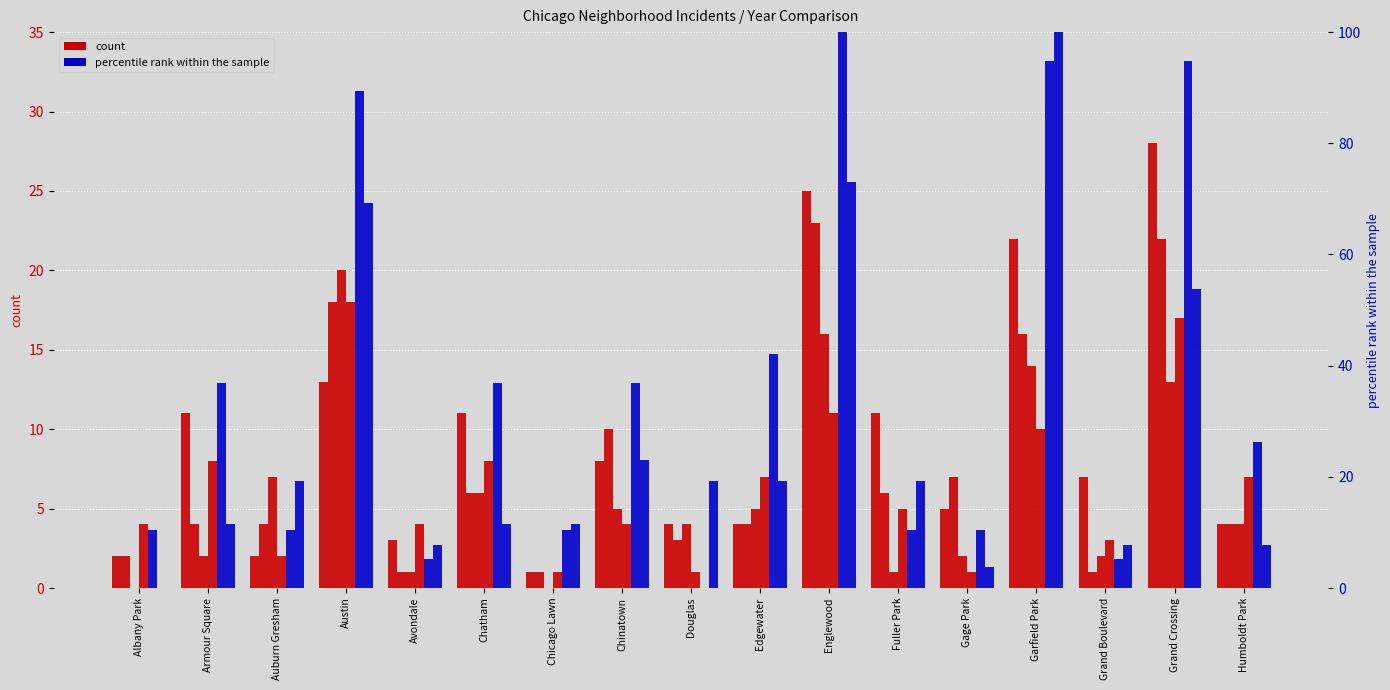

Reading right to left, transcribe all the data shown in this chart.

count 2025: Humboldt Park=4.0	Grand Crossing=28.0	Grand Boulevard=7.0	Garfield Park=22.0	Gage Park=5.0	Fuller Park=11.0	Englewood=25.0	Edgewater=4.0	Douglas=4.0	Chinatown=8.0	Chicago Lawn=1.0	Chatham=11.0	Avondale=3.0	Austin=13.0	Auburn Gresham=2.0	Armour Square=11.0	Albany Park=2.0
count 2024: Humboldt Park=4.0	Grand Crossing=22.0	Grand Boulevard=1.0	Garfield Park=16.0	Gage Park=7.0	Fuller Park=6.0	Englewood=23.0	Edgewater=4.0	Douglas=3.0	Chinatown=10.0	Chicago Lawn=1.0	Chatham=6.0	Avondale=1.0	Austin=18.0	Auburn Gresham=4.0	Armour Square=4.0	Albany Park=2.0
count 2016: Humboldt Park=4.0	Grand Crossing=13.0	Grand Boulevard=2.0	Garfield Park=14.0	Gage Park=2.0	Fuller Park=1.0	Englewood=16.0	Edgewater=5.0	Douglas=4.0	Chinatown=5.0	Chicago Lawn=0.0	Chatham=6.0	Avondale=1.0	Austin=20.0	Auburn Gresham=7.0	Armour Square=2.0	Albany Park=0.0
count 2023: Humboldt Park=7.0	Grand Crossing=17.0	Grand Boulevard=3.0	Garfield Park=10.0	Gage Park=1.0	Fuller Park=5.0	Englewood=11.0	Edgewater=7.0	Douglas=1.0	Chinatown=4.0	Chicago Lawn=1.0	Chatham=8.0	Avondale=4.0	Austin=18.0	Auburn Gresham=2.0	Armour Square=8.0	Albany Park=4.0
percentile 2022: Humboldt Park=26.3	Grand Crossing=94.7	Grand Boulevard=5.3	Garfield Park=94.7	Gage Park=10.5	Fuller Park=10.5	Englewood=100.0	Edgewater=42.1	Douglas=0.0	Chinatown=36.8	Chicago Lawn=10.5	Chatham=36.8	Avondale=5.3	Austin=89.5	Auburn Gresham=10.5	Armour Square=36.8	Albany Park=10.5
percentile 2019: Humboldt Park=7.7	Grand Crossing=53.8	Grand Boulevard=7.7	Garfield Park=100.0	Gage Park=3.8	Fuller Park=19.2	Englewood=73.1	Edgewater=19.2	Douglas=19.2	Chinatown=23.1	Chicago Lawn=11.5	Chatham=11.5	Avondale=7.7	Austin=69.2	Auburn Gresham=19.2	Armour Square=11.5	Albany Park=0.0